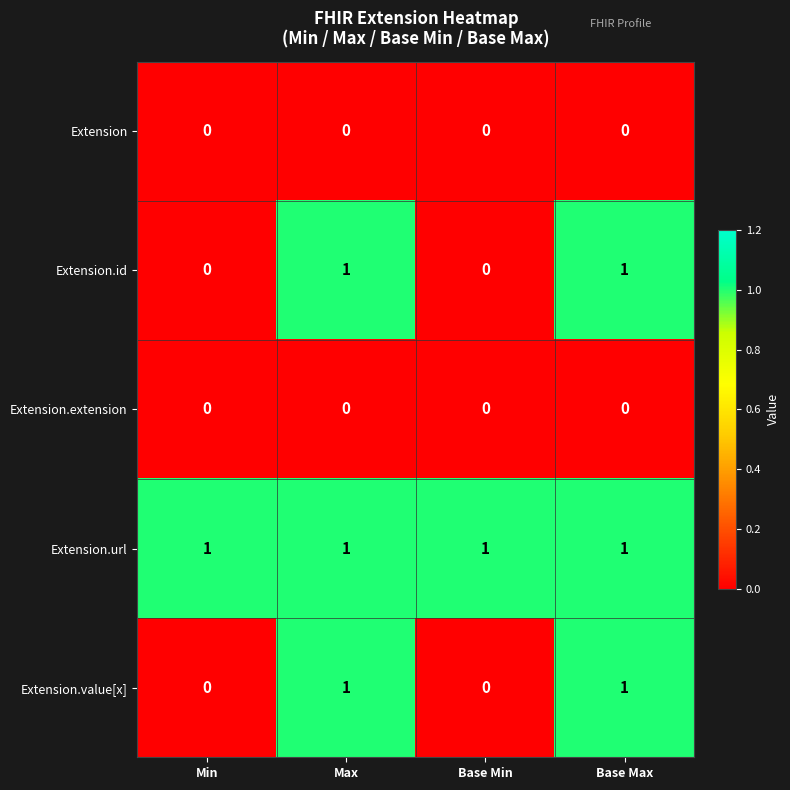

What is the maximum value shown in the chart?

1